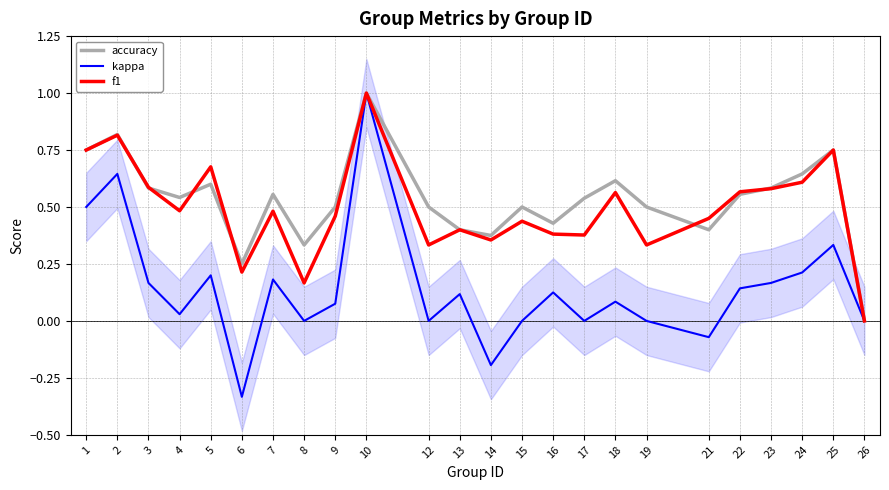

True or false: kappa has a value of 0.0 at 19.

True